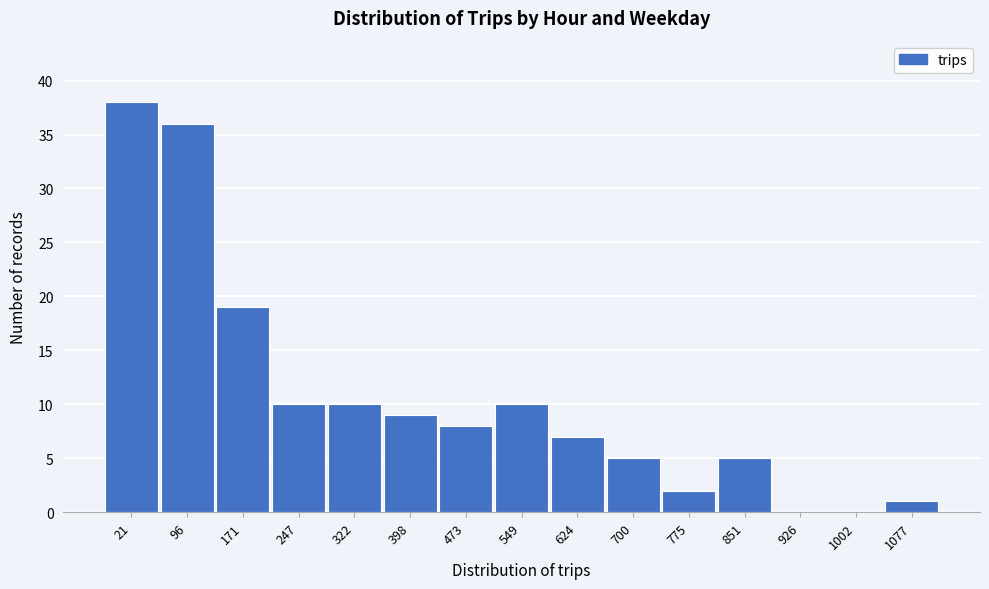

Reading left to right, list all the values displayed in this chart.

21=38	96=36	171=19	247=10	322=10	398=9	473=8	549=10	624=7	700=5	775=2	851=5	926=0	1002=0	1077=1